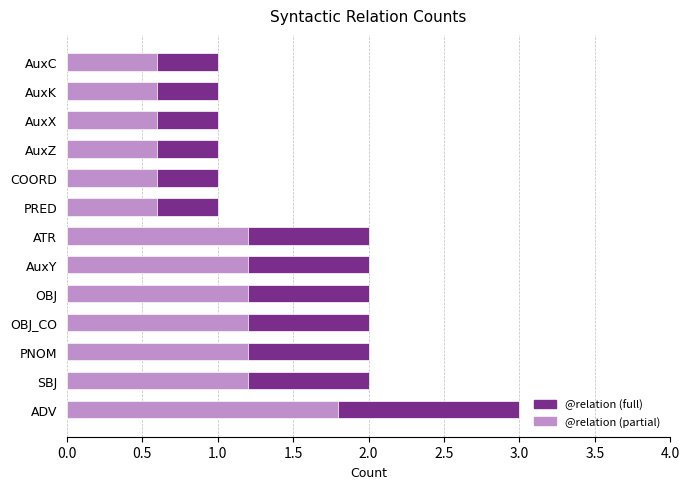

The value at AuxC is 0. True or false?

False